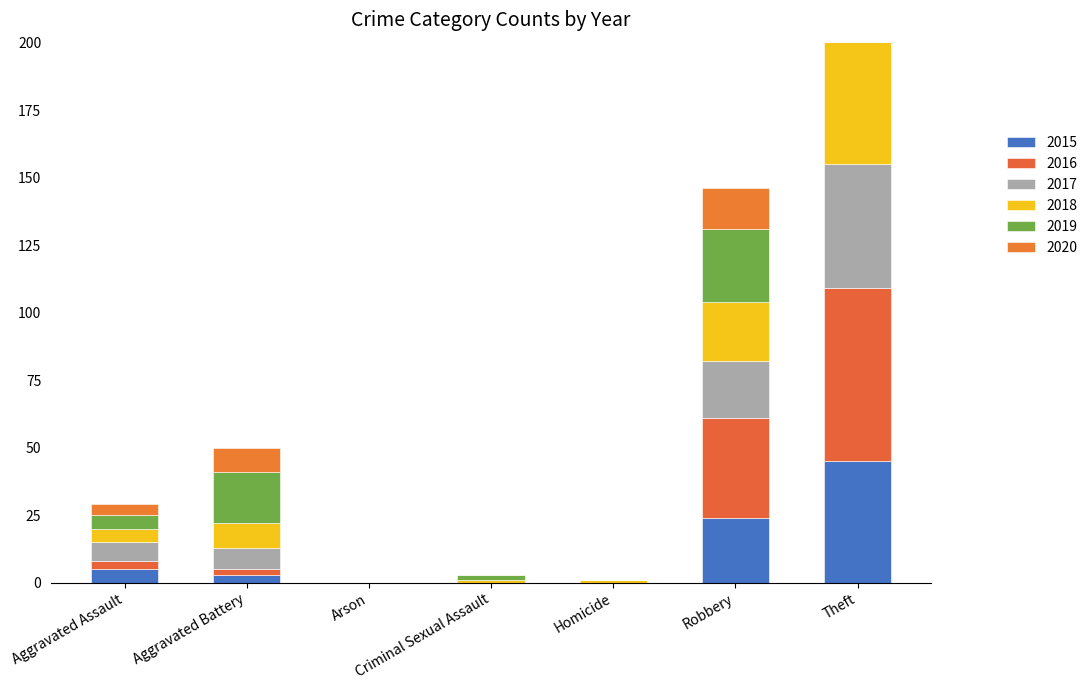

How many data points in 2018 are above 5?

3